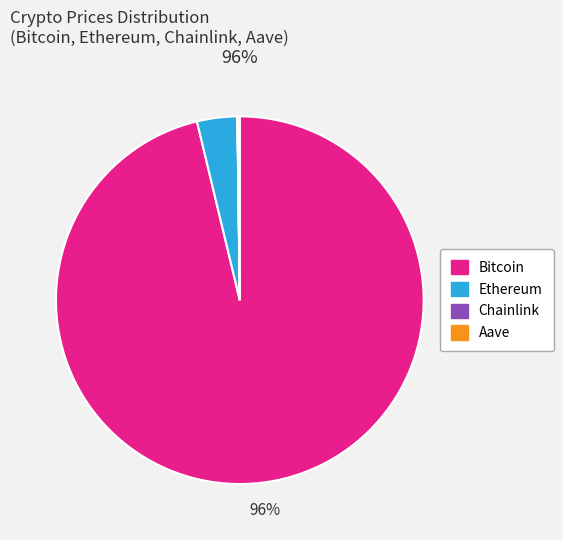

Is there any slice that represents more than half of the pie?

Yes